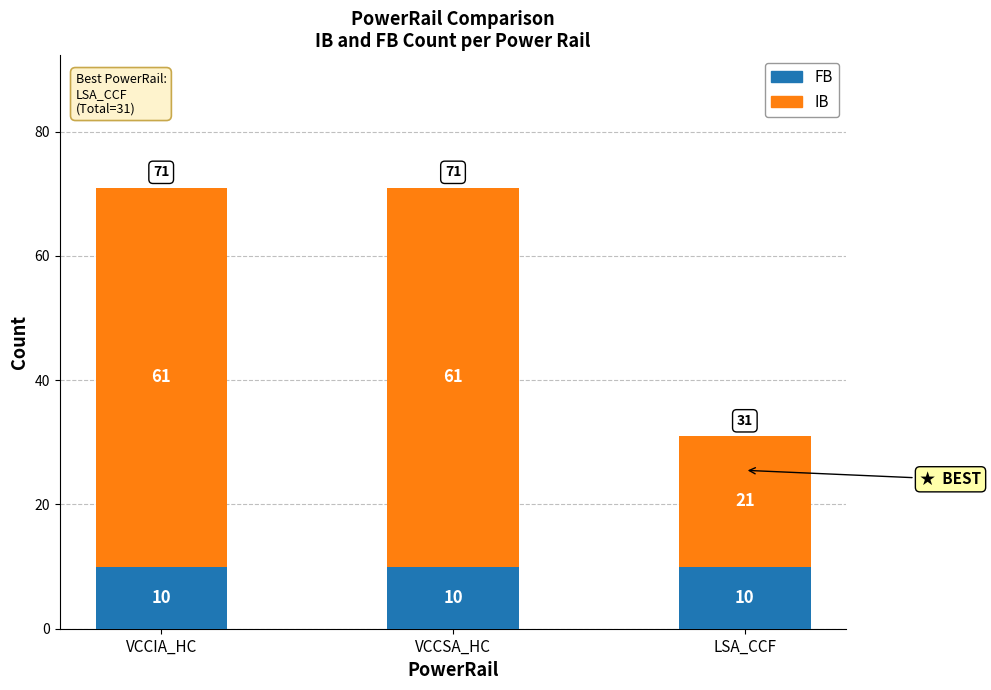

Read the FB value at LSA_CCF.

10